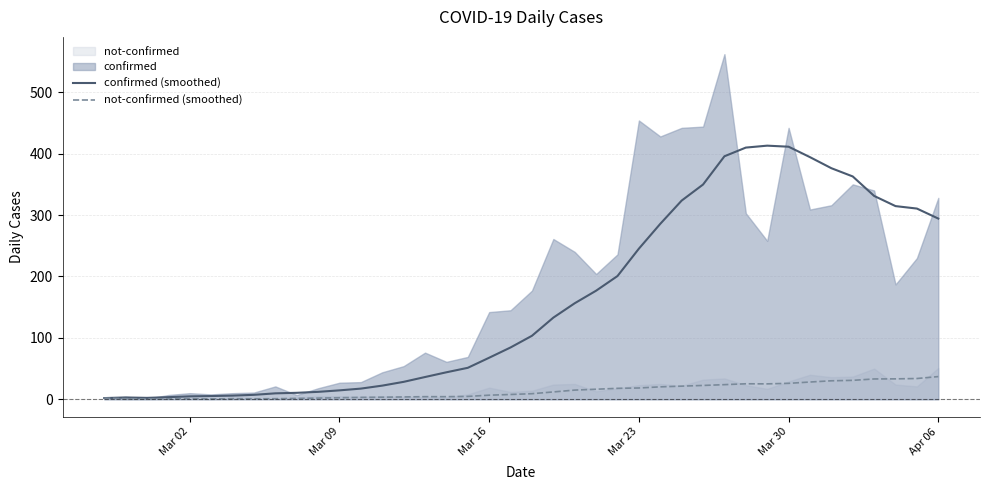

What is the highest value of the confirmed (smoothed) series?

413.0